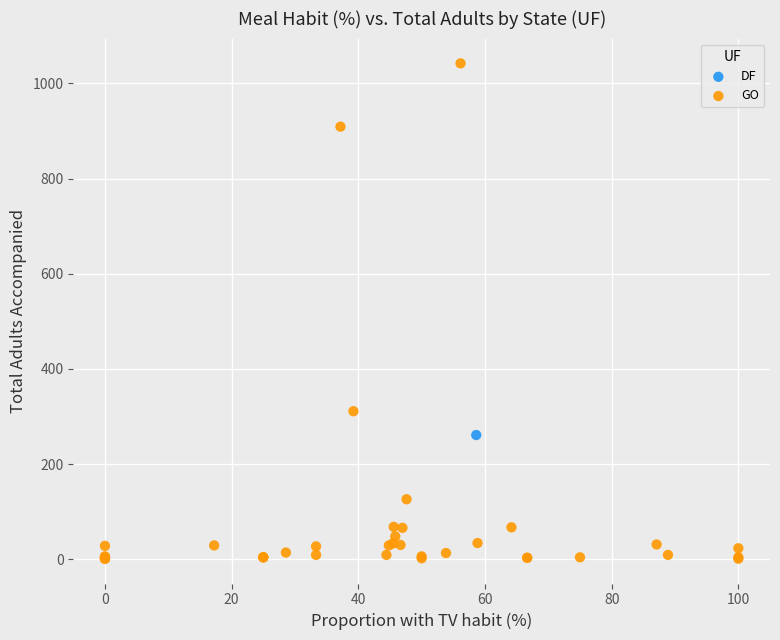

What are all the series names shown in the legend?

DF, GO